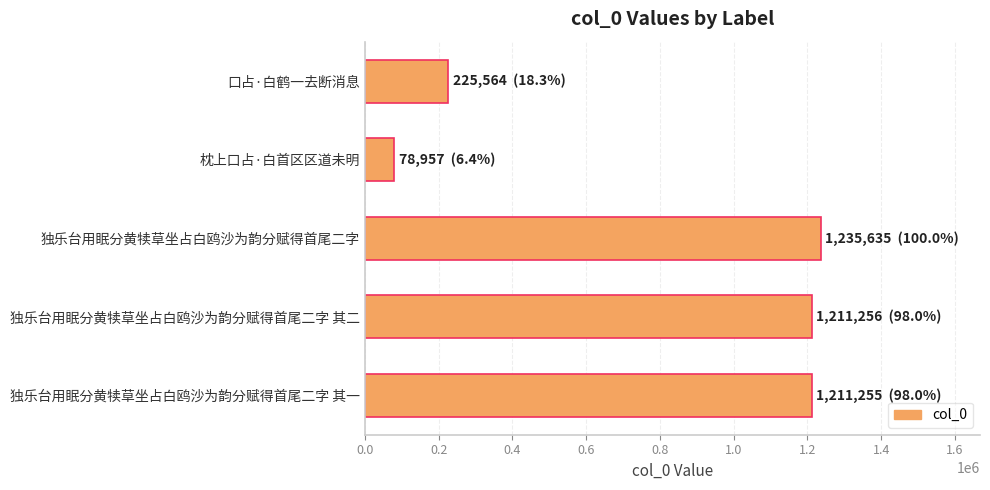

At which label is the value closest to 657296?

口占·白鹤一去断消息